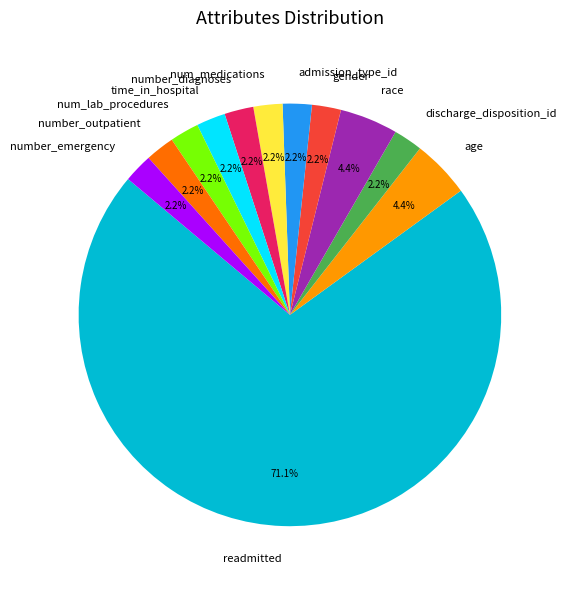

To the nearest percent, what is the difference between the largest and smallest slice percentages?

69%